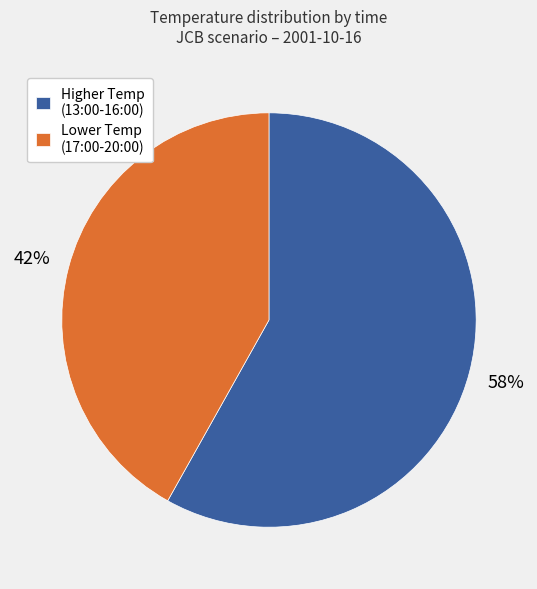

Is there a majority slice in this chart?

Yes